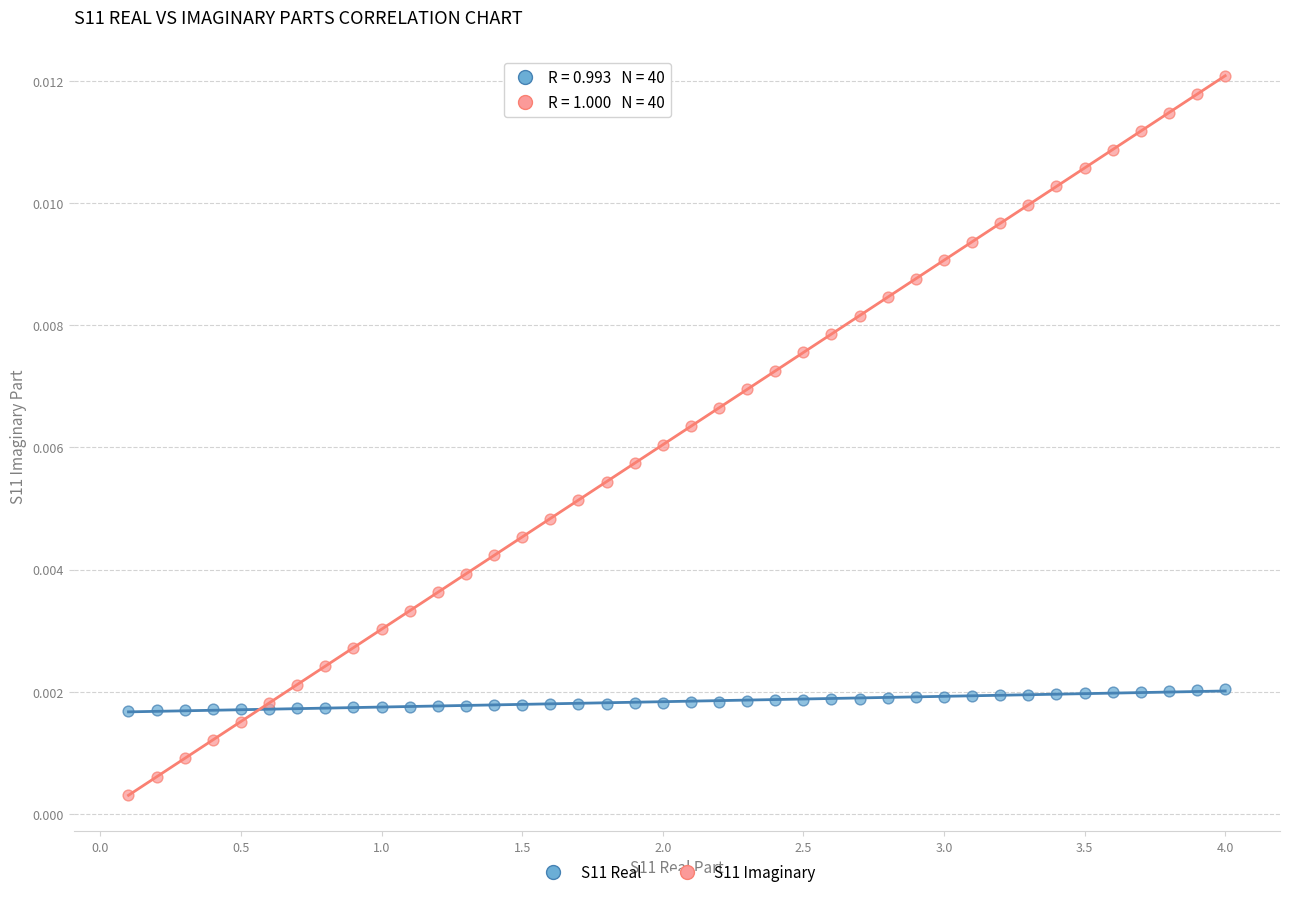

Which series contains the lowest Y value?

S11 Imaginary